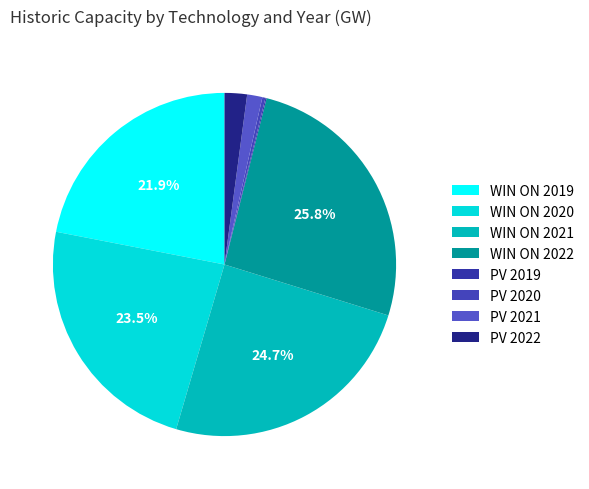

What percentage is the PV 2022 slice, to the nearest percent?

2%